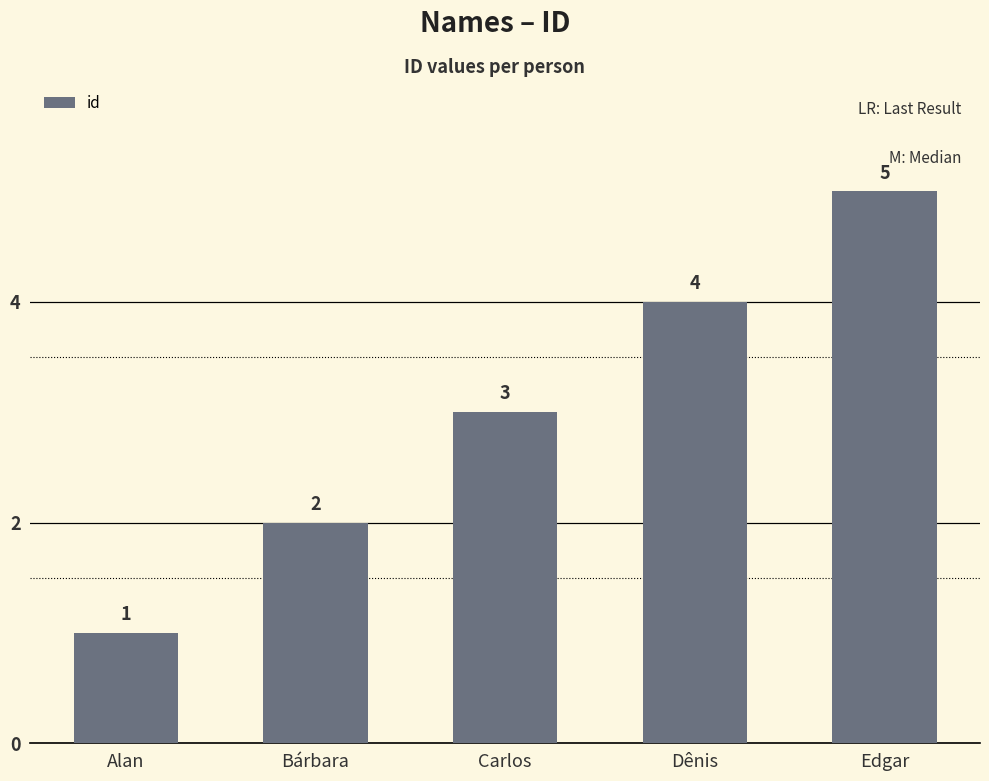

What is the difference between the second highest and second lowest values?

2